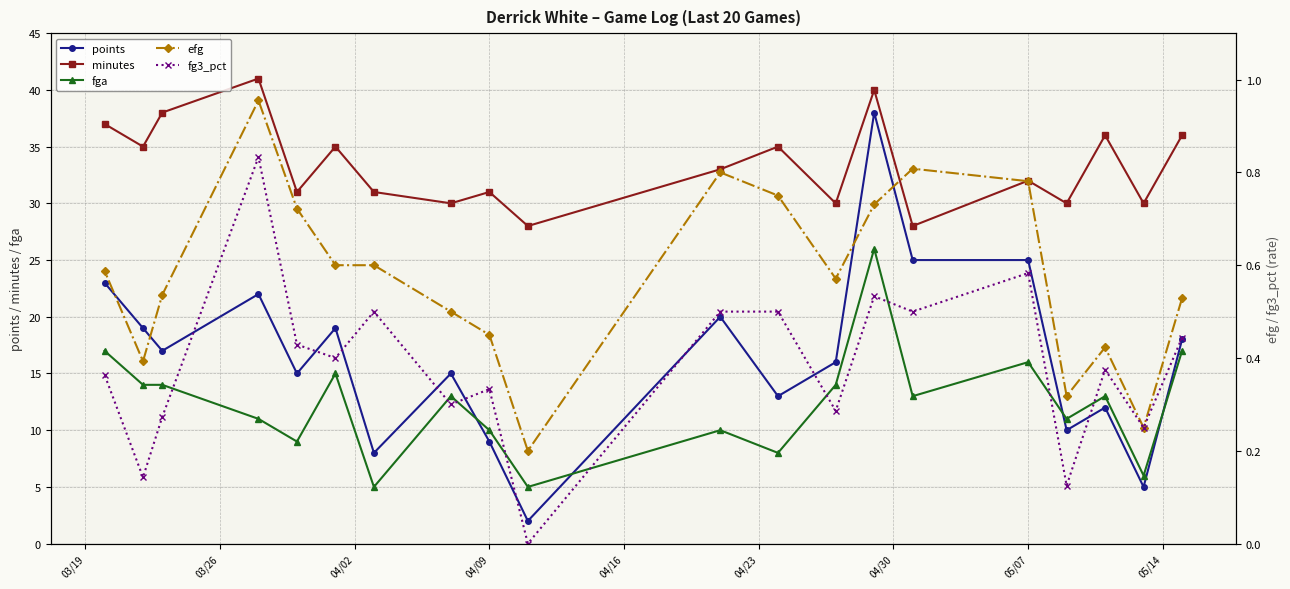

What is the highest value of the points series?

38